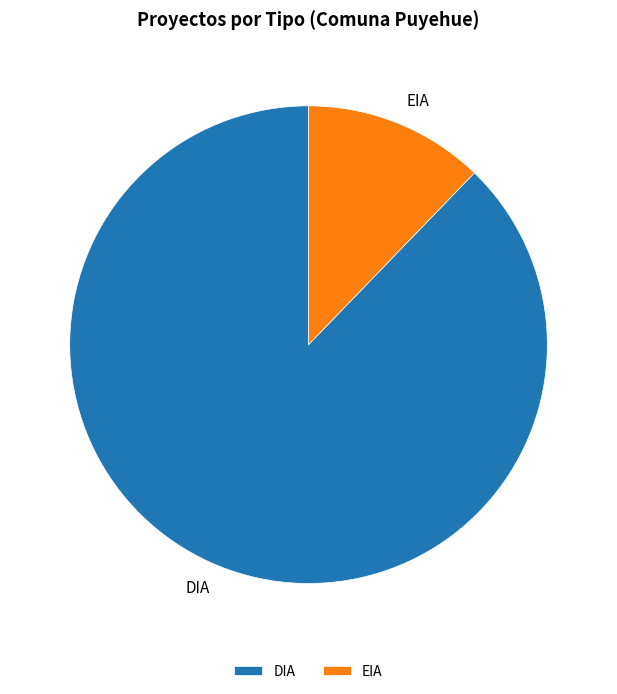

Which has a higher value, DIA or EIA?

DIA